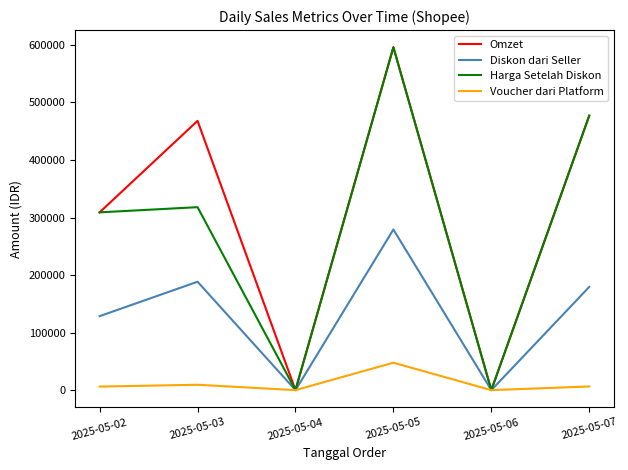

Between 2025-05-03 and 2025-05-06, which series saw the biggest shift?

Omzet